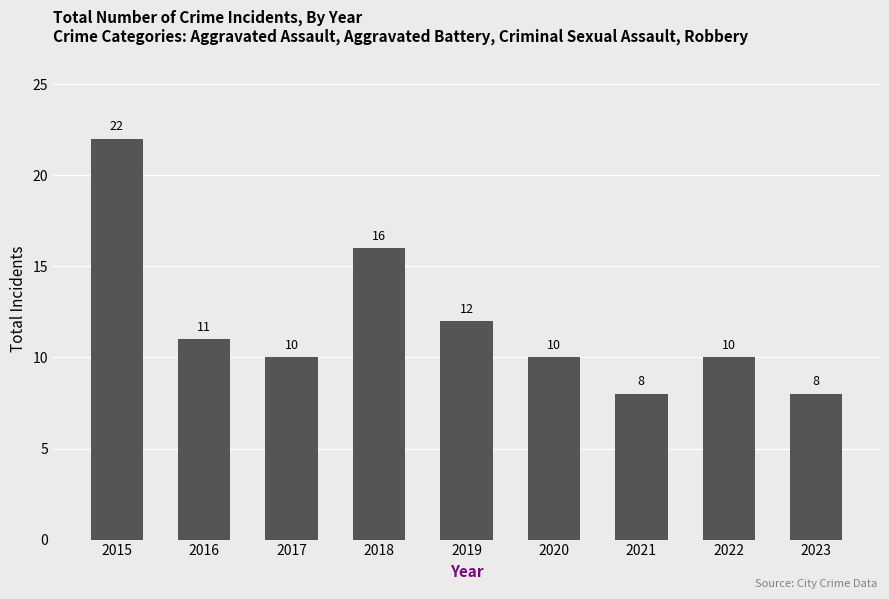

Read the value at 2016, to the nearest 10.

10